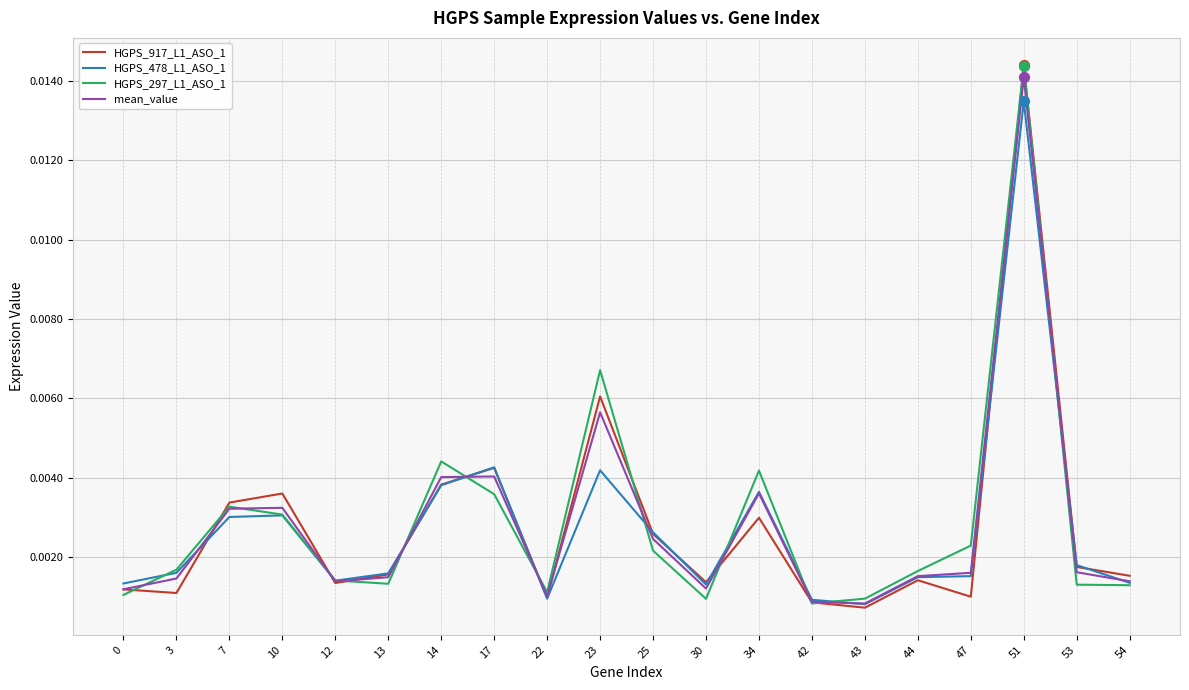

At how many categories does at least one series exceed 0?

20